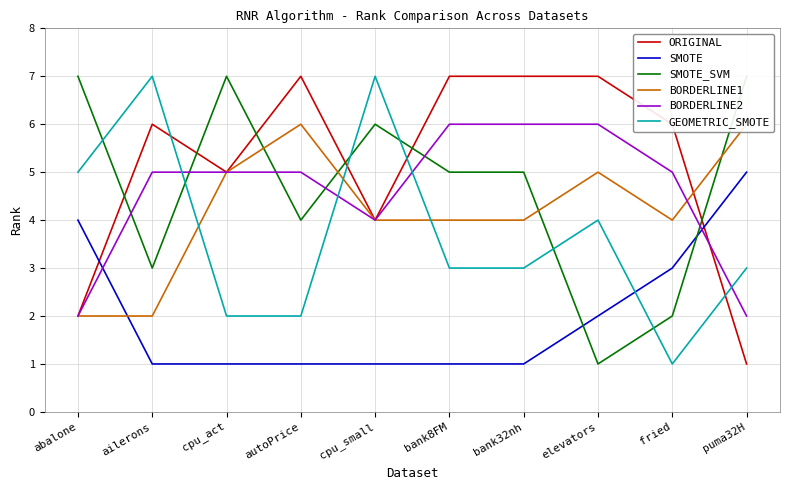

Where do BORDERLINE1 and GEOMETRIC_SMOTE first cross each other?

ailerons and cpu_act